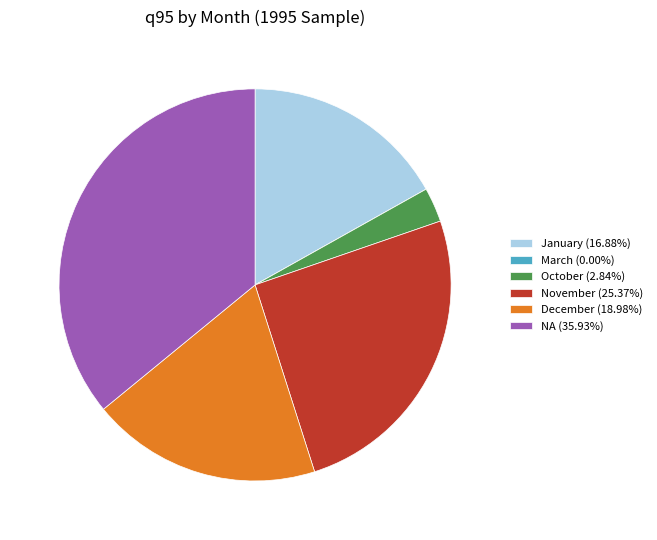

What is the ratio of the value at November (25.37%) to the value at NA (35.93%)?

0.7